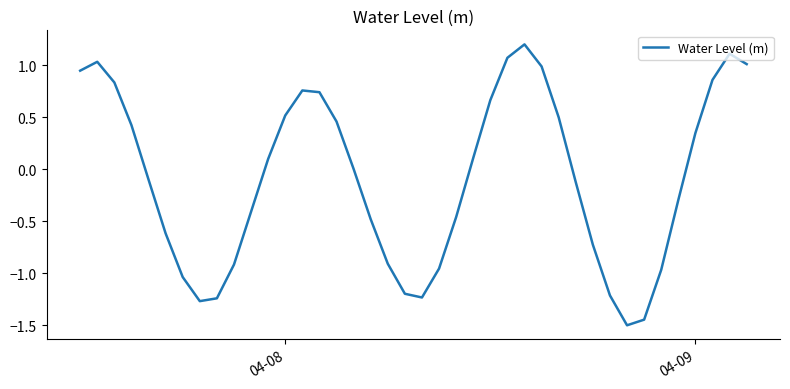

What is the sum of all values?

-3.4